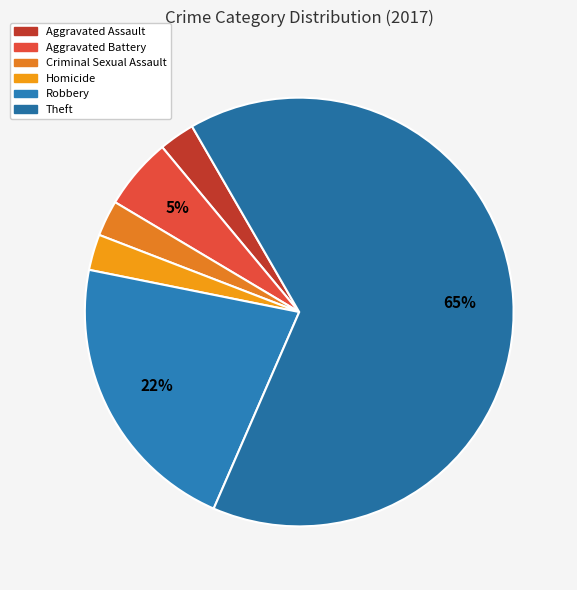

Which category has the biggest portion of the pie?

Theft